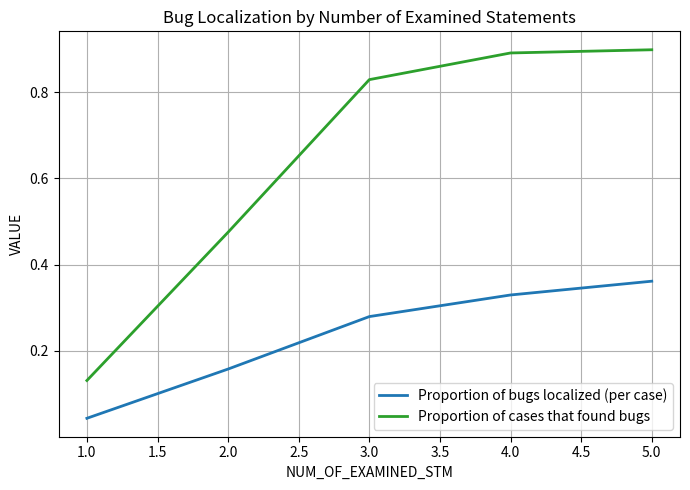

At which label does Proportion of bugs localized (per case) reach its minimum?

1.0